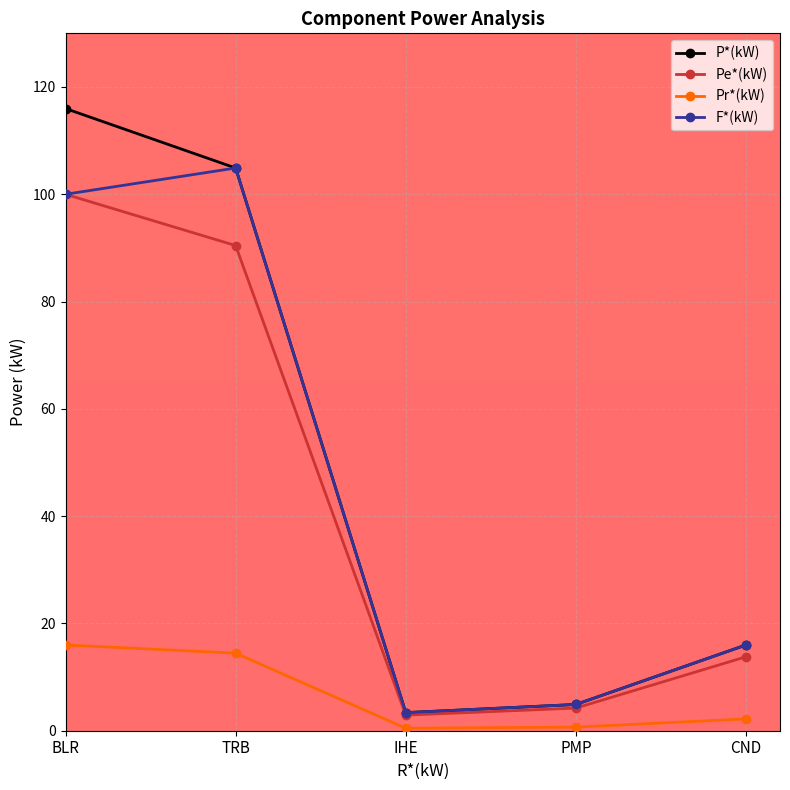

What is the spread (max minus min) of values at BLR?

100.0